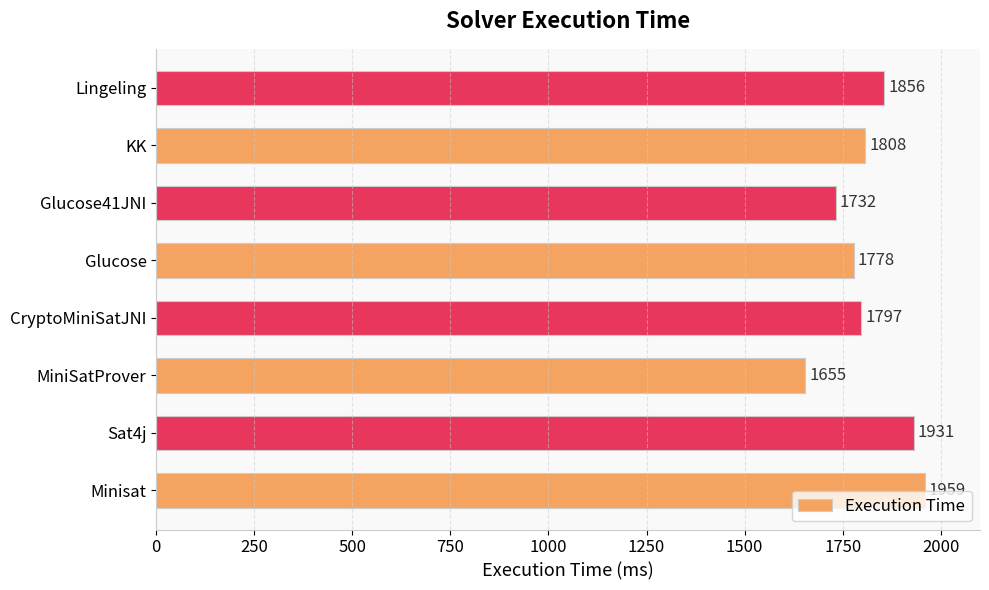

What is the sum of all values?

14516